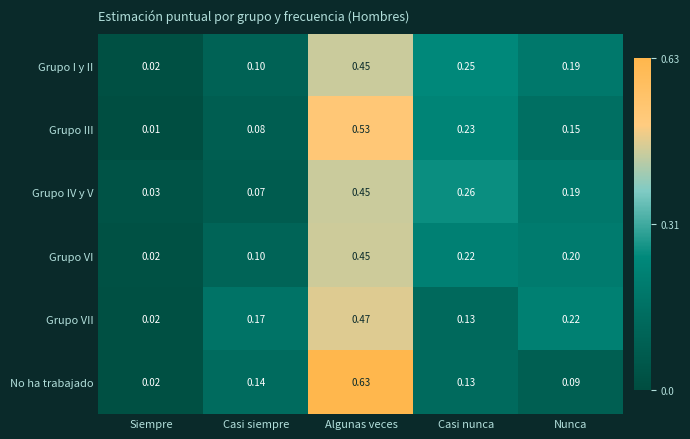

Which series has the widest spread of values?

No ha trabajado